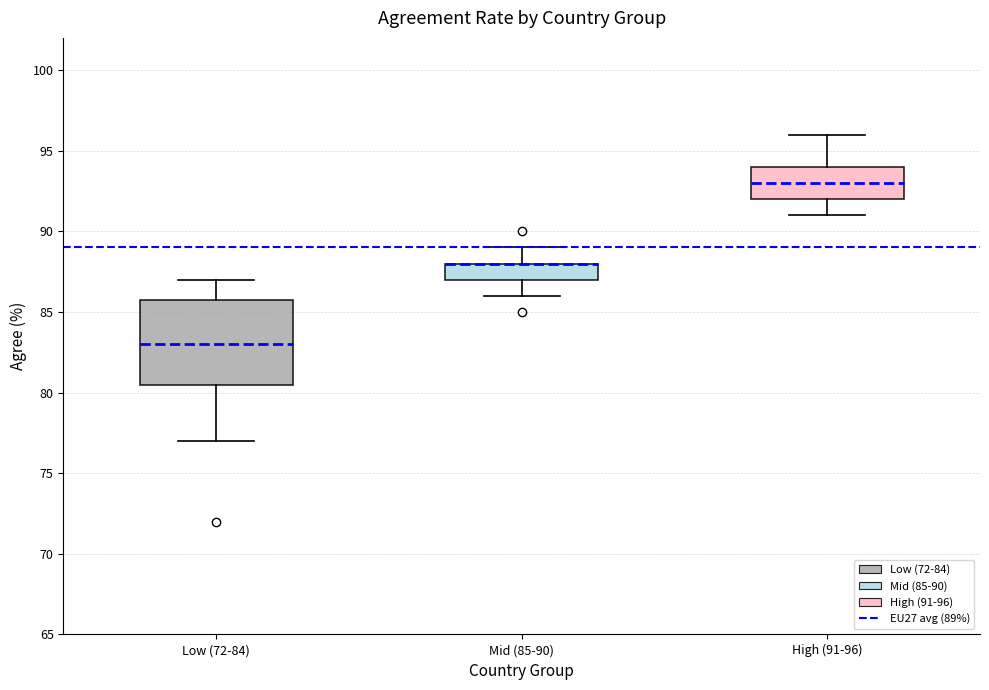

Where is the upper edge of the box for Mid (85-90) on the y-axis? The values are not printed on the chart, so give them approximately, as read against the axis.

88.0